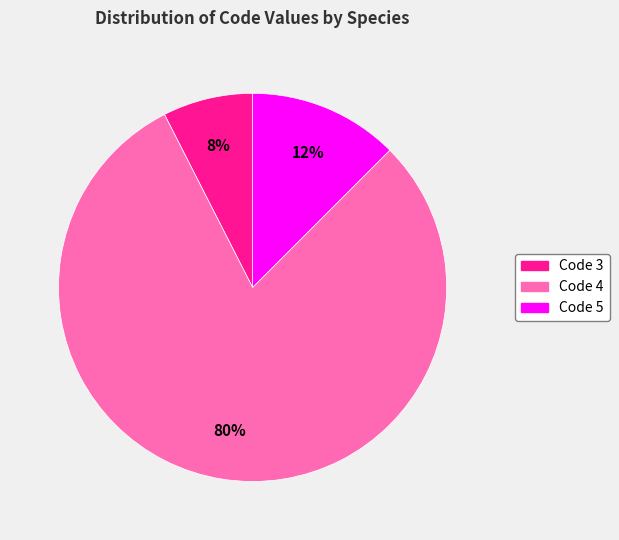

To the nearest percent, what is the average slice percentage?

33%